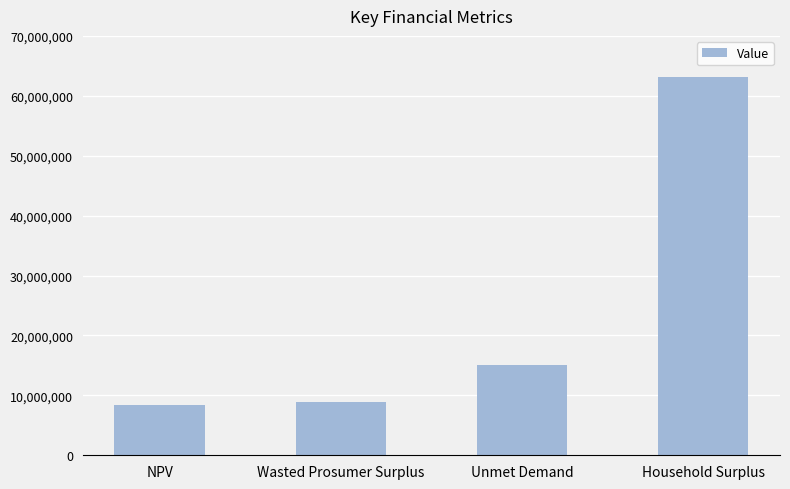

What is the difference between the maximum and minimum values?

54668003.8